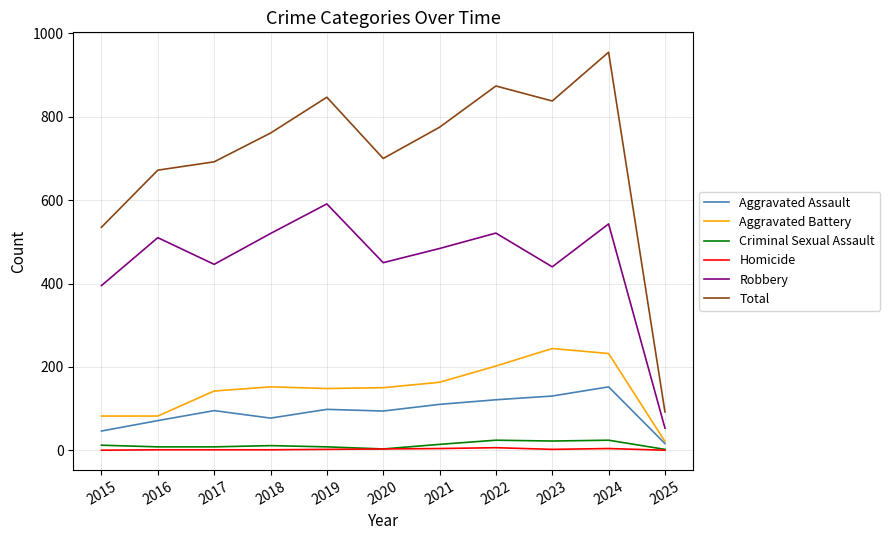

How many lines are shown in the chart?

6